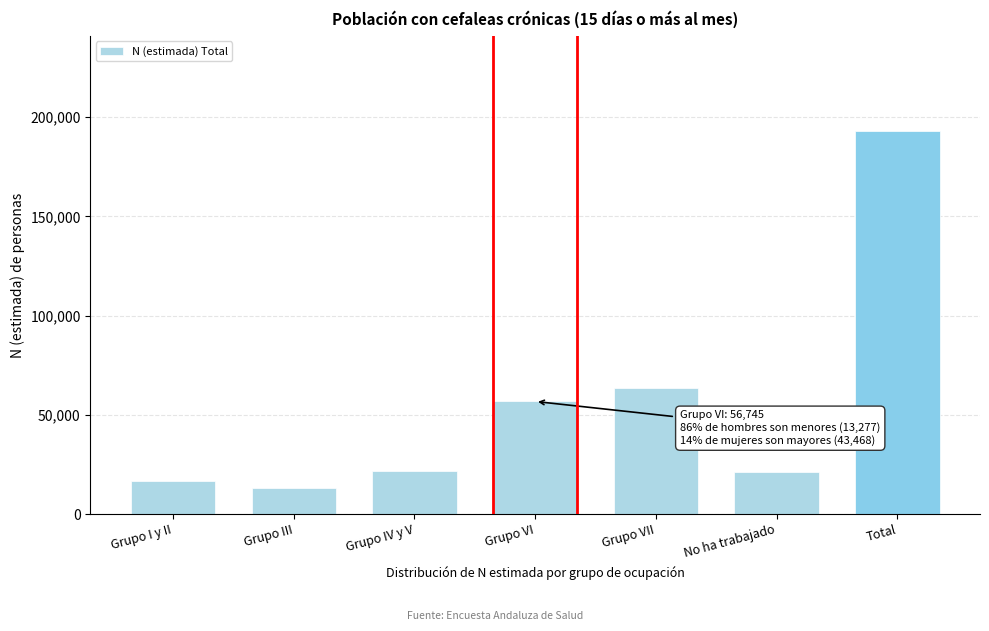

What is the smallest value displayed?

13283